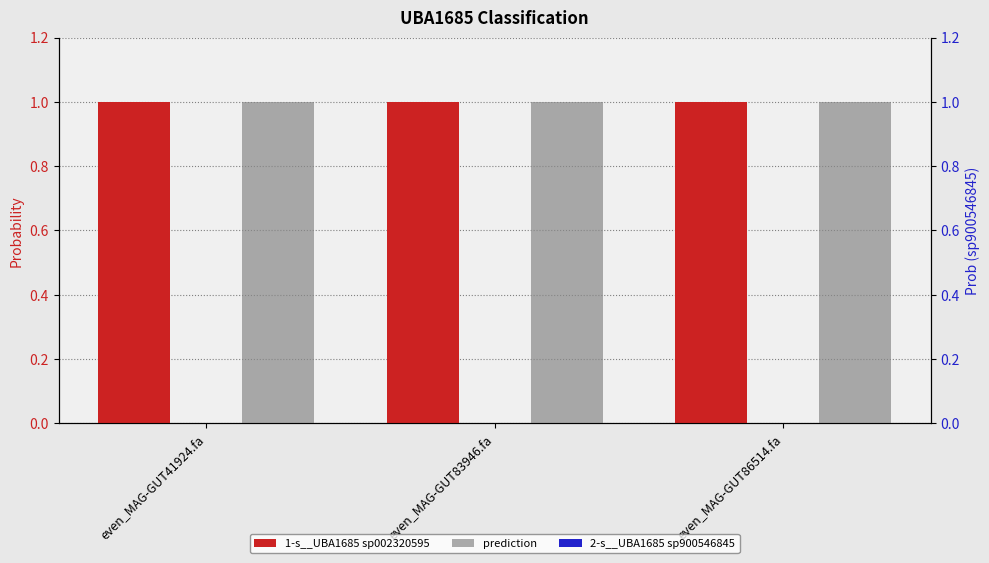

How many distinct data groups are displayed?

3